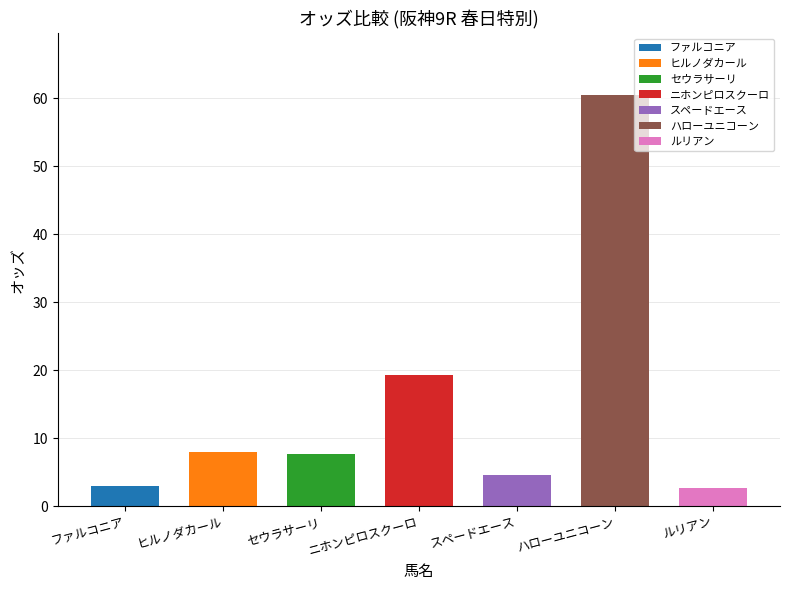

How many data points are less than 7?

3